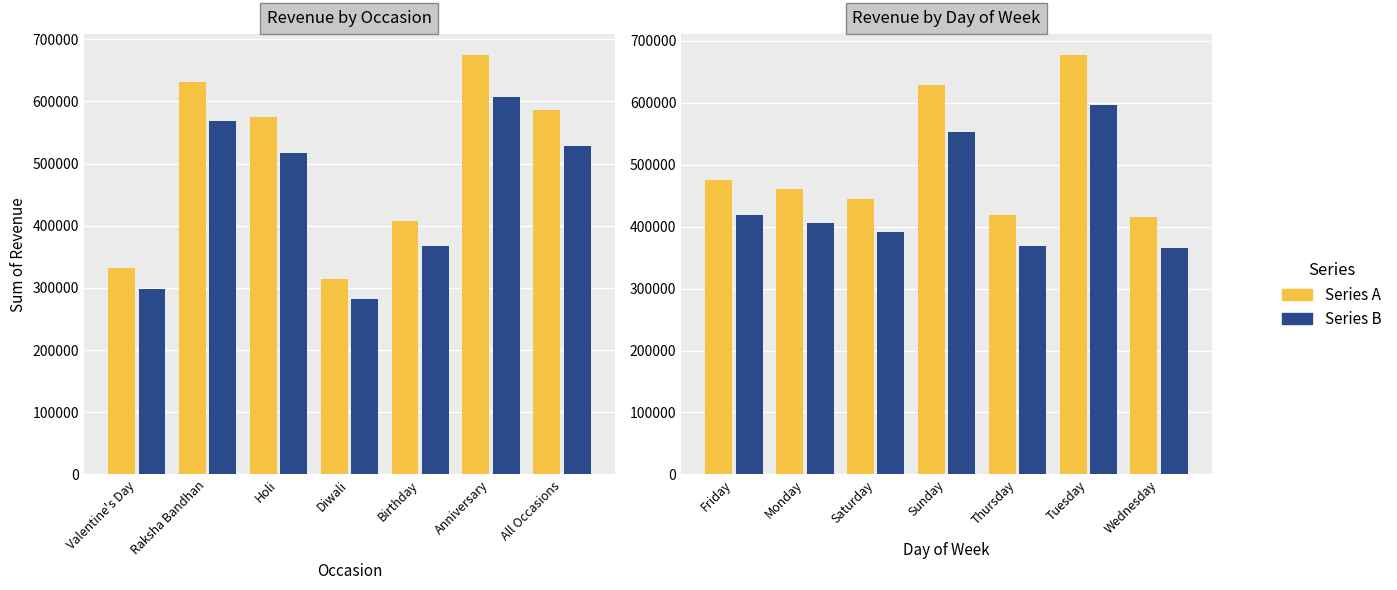

The Occasions series shows 198848.6 at Anniversary. True or false?

False